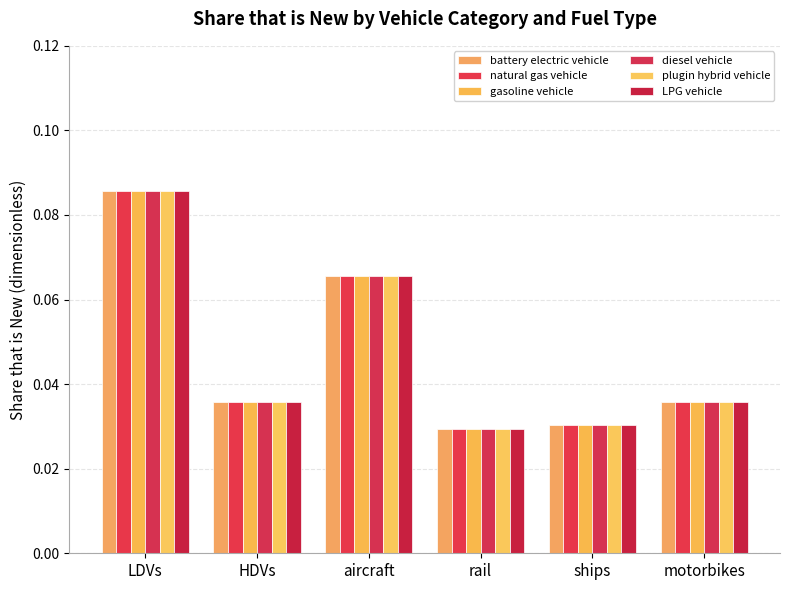

True or false: plugin hybrid vehicle has a value of 0.0 at rail.

True